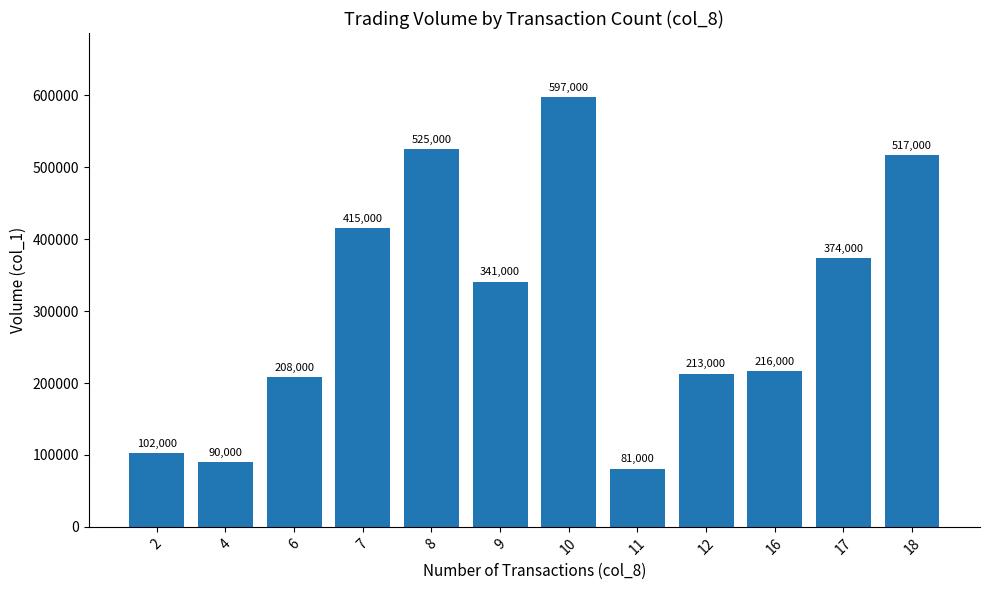

What is the difference between the maximum and minimum values?

516000